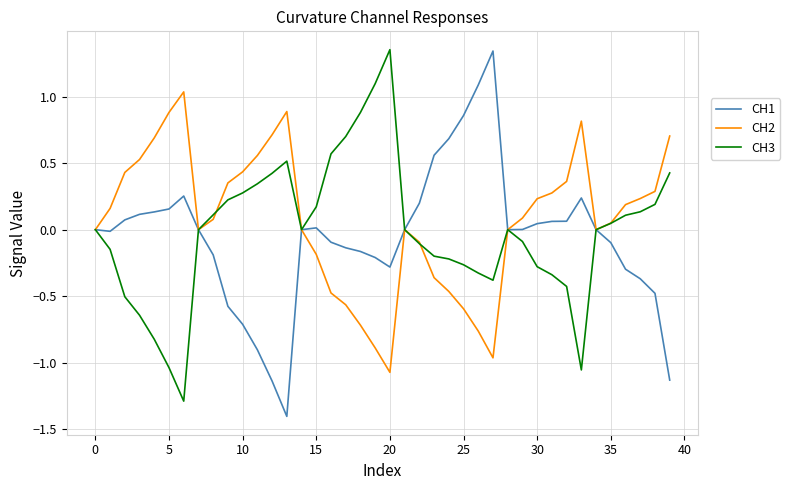

What is the difference between the second highest and second lowest values in the CH2 series?

1.9